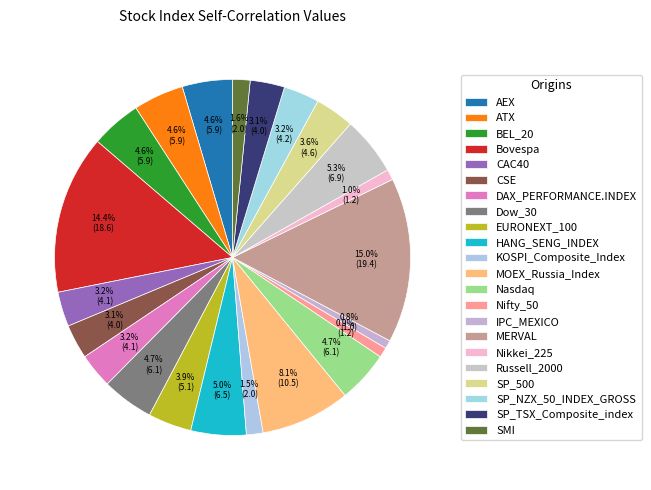

Is there a majority slice in this chart?

No